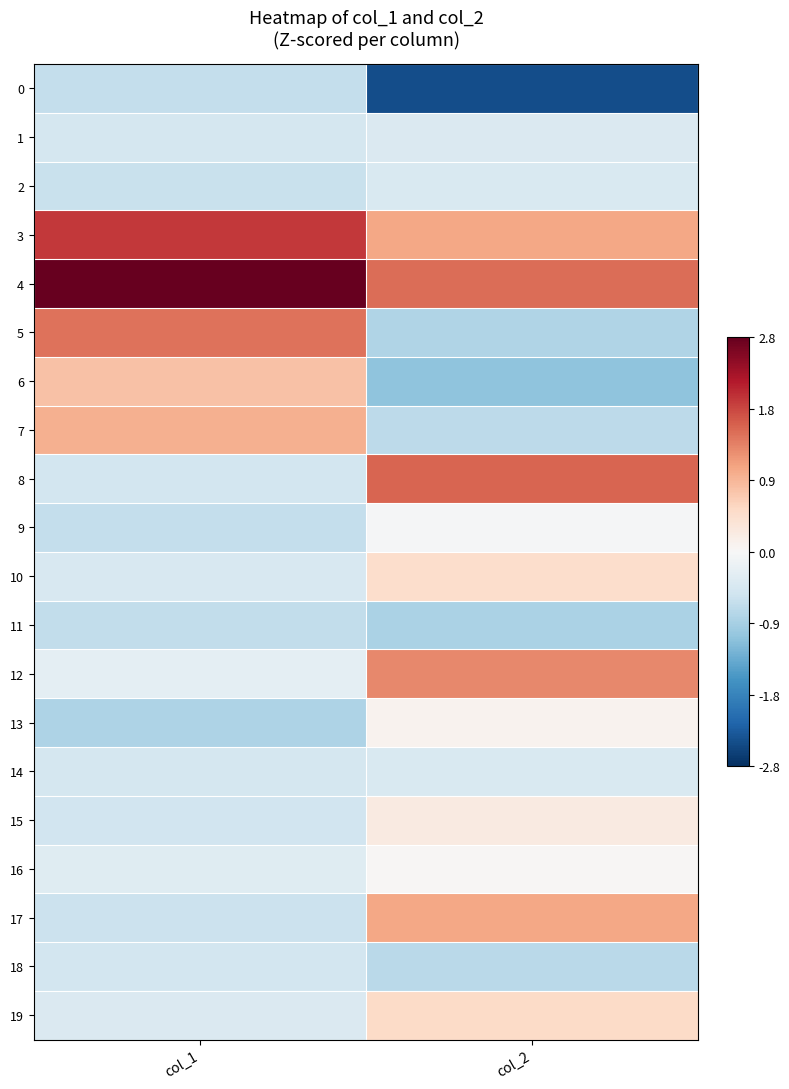

How many distinct data groups are displayed?

20